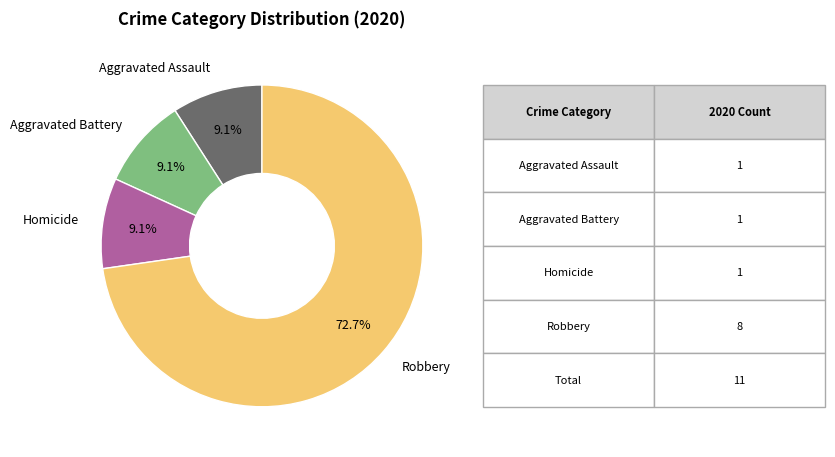

What is the ratio of the value at Aggravated Assault to the value at Homicide?

1.0